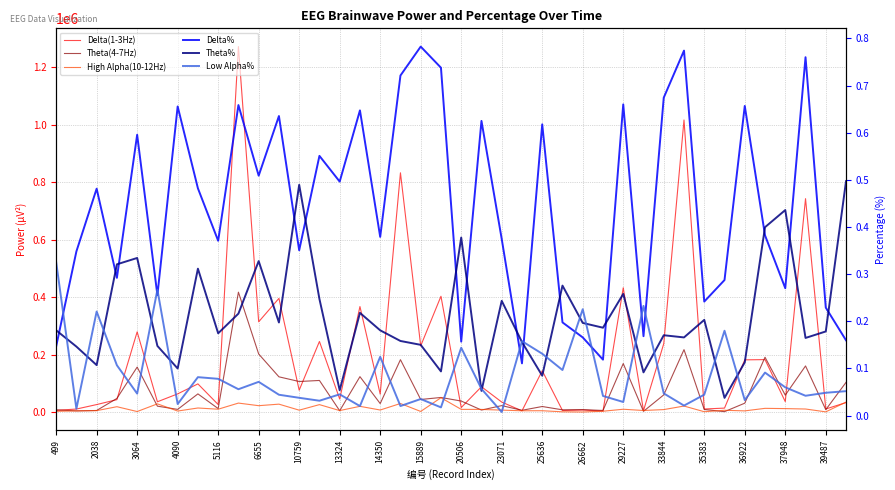

List the series in order of their peak value, highest first.

Delta(1-3Hz), Theta(4-7Hz), High Alpha(10-12Hz), Delta%, Theta%, Low Alpha%